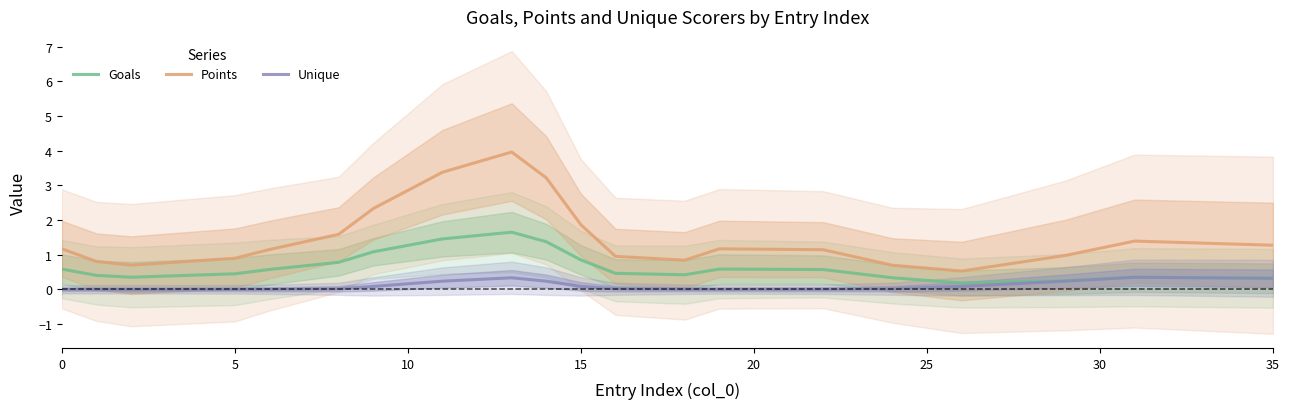

Is it true that Goals equals 0.6 at 0?

True